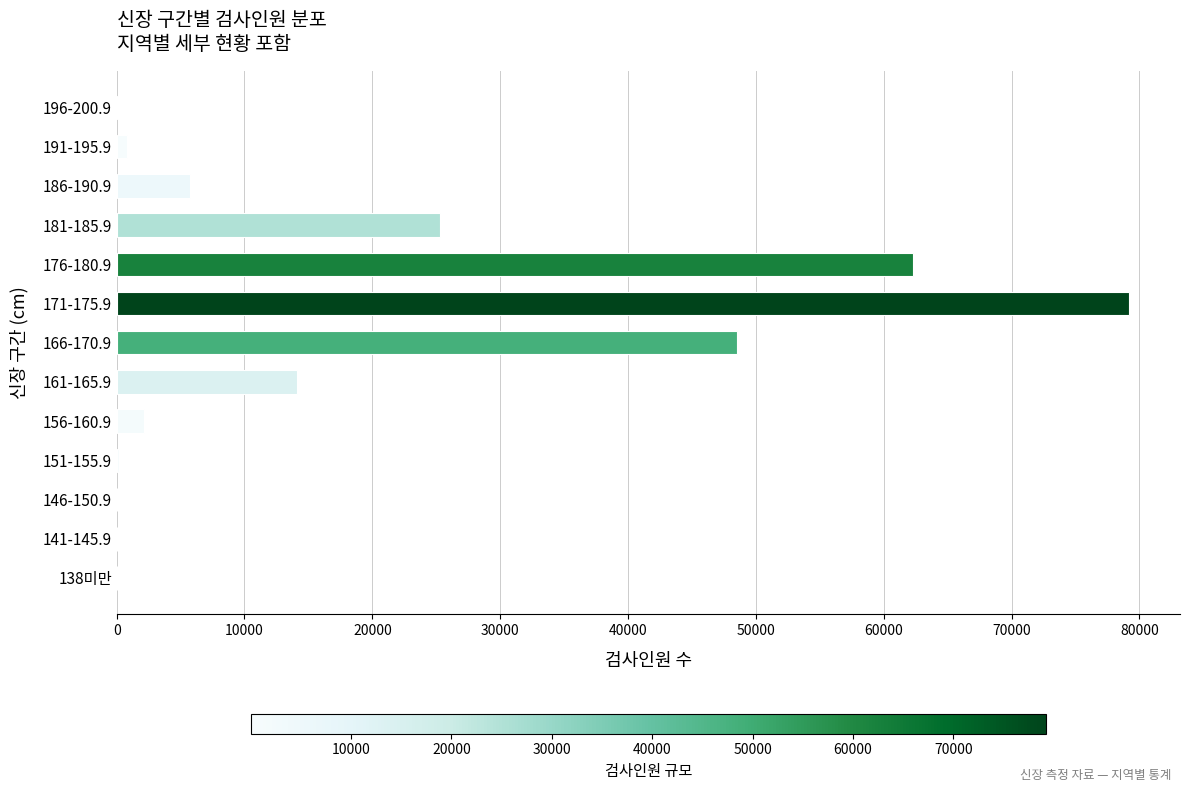

At which label is the value closest to 39612?

166-170.9